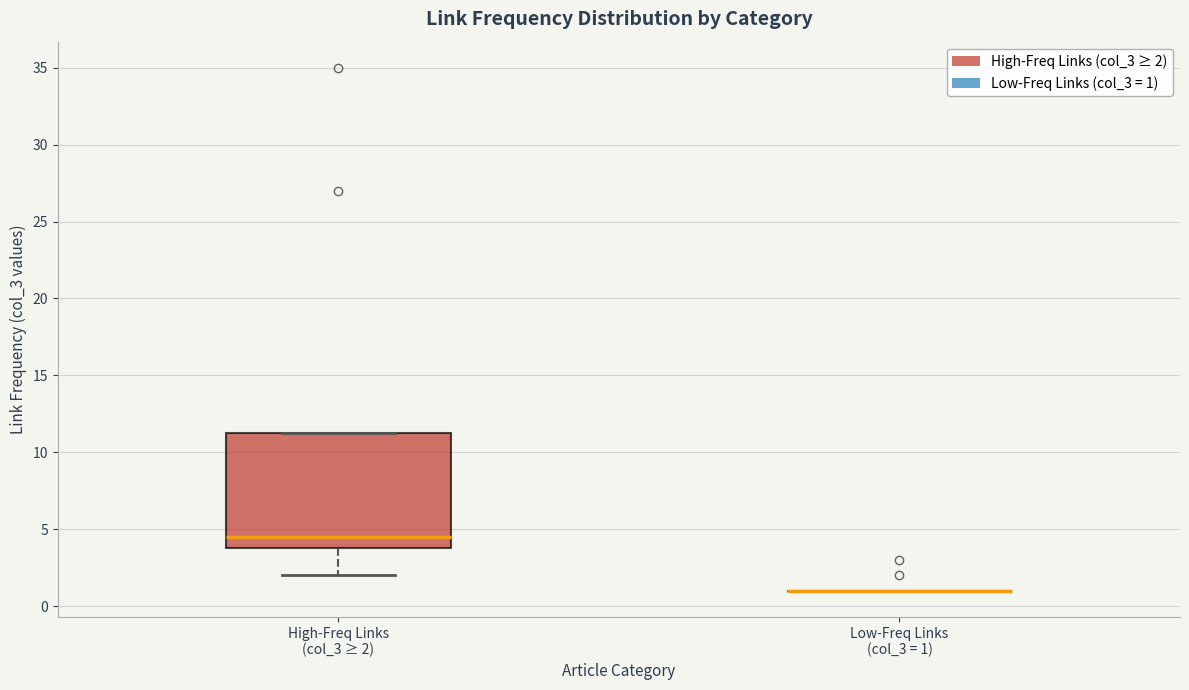

Reading left to right, transcribe this box plot: for each box, give where its median line is, the range the box spans, and where its two whiskers end, as read against the y-axis. The values are not printed on the chart, so give them approximately, as read against the axis.

High-Freq Links (col_3 ≥ 2): median 4.5, box 4.0 to 11.5, whiskers 2.0 to 11.5
Low-Freq Links (col_3 = 1): box collapsed to a line at 1.0, whiskers 1.0 to 1.0